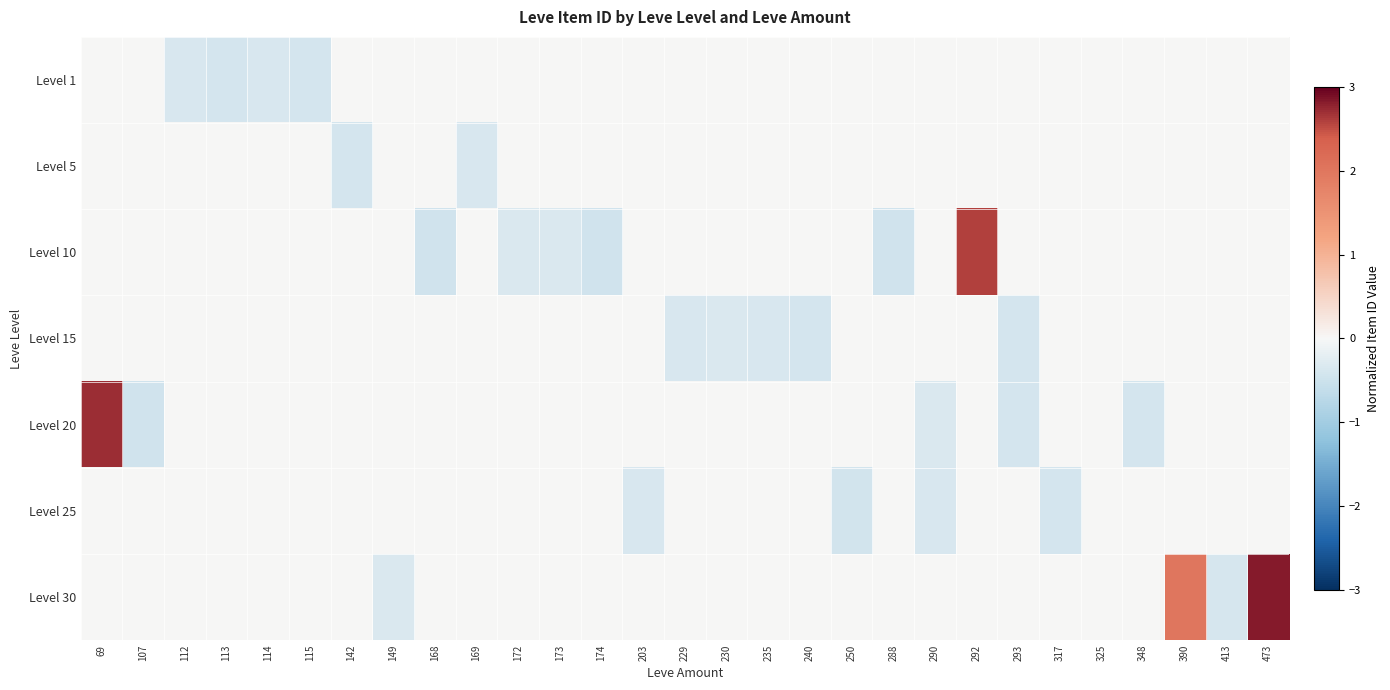

Reading left to right, extract all data points from this chart.

Level 1: 69=0.0	107=0.0	112=-0.4	113=-0.4	114=-0.4	115=-0.4	142=0.0	149=0.0	168=0.0	169=0.0	172=0.0	173=0.0	174=0.0	203=0.0	229=0.0	230=0.0	235=0.0	240=0.0	250=0.0	288=0.0	290=0.0	292=0.0	293=0.0	317=0.0	325=0.0	348=0.0	390=0.0	413=0.0	473=0.0
Level 5: 69=0.0	107=0.0	112=0.0	113=0.0	114=0.0	115=0.0	142=-0.4	149=0.0	168=0.0	169=-0.4	172=0.0	173=0.0	174=0.0	203=0.0	229=0.0	230=0.0	235=0.0	240=0.0	250=0.0	288=0.0	290=0.0	292=0.0	293=0.0	317=0.0	325=0.0	348=0.0	390=0.0	413=0.0	473=0.0
Level 10: 69=0.0	107=0.0	112=0.0	113=0.0	114=0.0	115=0.0	142=0.0	149=0.0	168=-0.5	169=0.0	172=-0.3	173=-0.3	174=-0.5	203=0.0	229=0.0	230=0.0	235=0.0	240=0.0	250=0.0	288=-0.5	290=0.0	292=2.6	293=0.0	317=0.0	325=0.0	348=0.0	390=0.0	413=0.0	473=0.0
Level 15: 69=0.0	107=0.0	112=0.0	113=0.0	114=0.0	115=0.0	142=0.0	149=0.0	168=0.0	169=0.0	172=0.0	173=0.0	174=0.0	203=0.0	229=-0.4	230=-0.3	235=-0.4	240=-0.4	250=0.0	288=0.0	290=0.0	292=0.0	293=-0.4	317=0.0	325=0.0	348=0.0	390=0.0	413=0.0	473=0.0
Level 20: 69=2.7	107=-0.4	112=0.0	113=0.0	114=0.0	115=0.0	142=0.0	149=0.0	168=0.0	169=0.0	172=0.0	173=0.0	174=0.0	203=0.0	229=0.0	230=0.0	235=0.0	240=0.0	250=0.0	288=0.0	290=-0.3	292=0.0	293=-0.4	317=0.0	325=0.0	348=-0.4	390=0.0	413=0.0	473=0.0
Level 25: 69=0.0	107=0.0	112=0.0	113=0.0	114=0.0	115=0.0	142=0.0	149=0.0	168=0.0	169=0.0	172=0.0	173=0.0	174=0.0	203=-0.4	229=0.0	230=0.0	235=0.0	240=0.0	250=-0.4	288=0.0	290=-0.4	292=0.0	293=0.0	317=-0.4	325=0.0	348=0.0	390=0.0	413=0.0	473=0.0
Level 30: 69=0.0	107=0.0	112=0.0	113=0.0	114=0.0	115=0.0	142=0.0	149=-0.3	168=0.0	169=0.0	172=0.0	173=0.0	174=0.0	203=0.0	229=0.0	230=0.0	235=0.0	240=0.0	250=0.0	288=0.0	290=0.0	292=0.0	293=0.0	317=0.0	325=0.0	348=0.0	390=2.0	413=-0.4	473=2.8